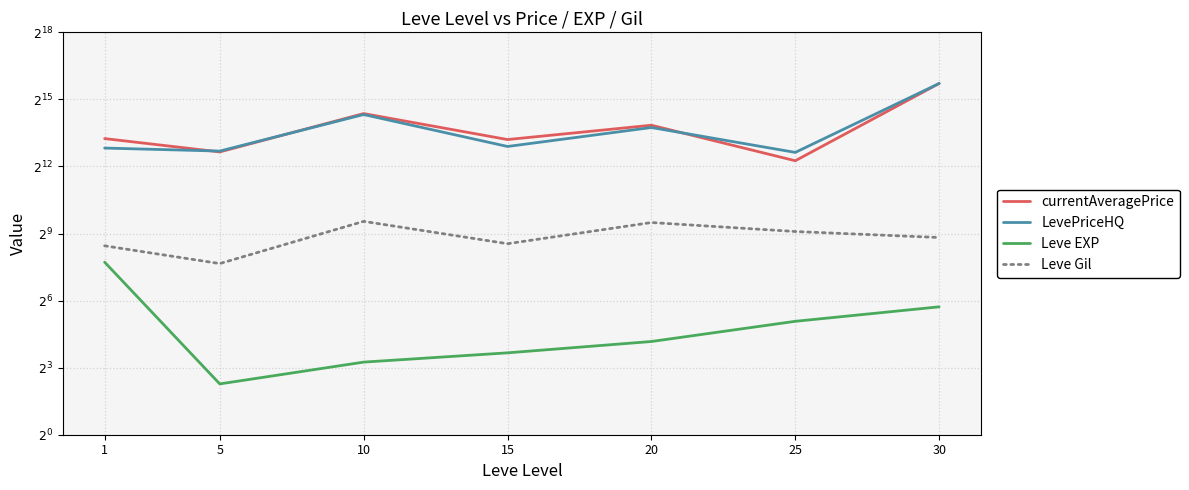

What is the value of the Leve Gil point at the 6th from the left?

545.0